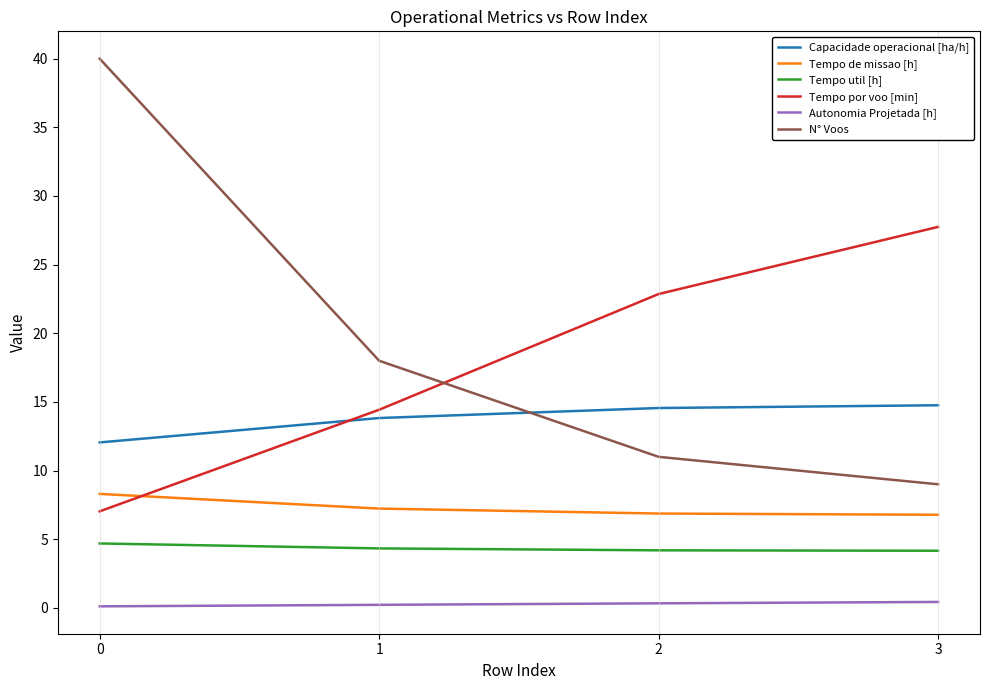

True or false: Tempo por voo [min] and Tempo util [h] cross at least once.

False